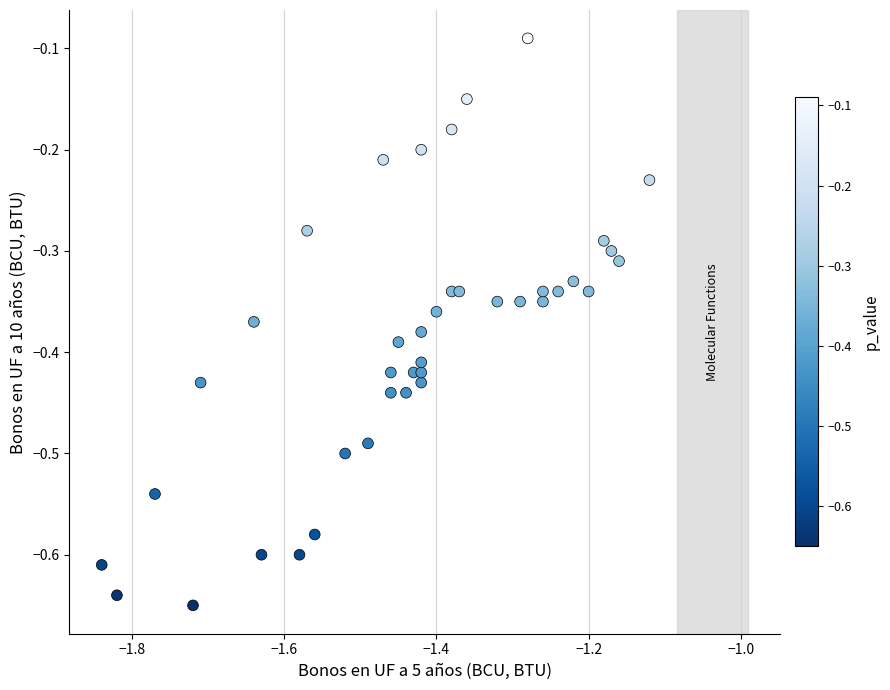

What is the range of Y values (max minus min)?

0.6